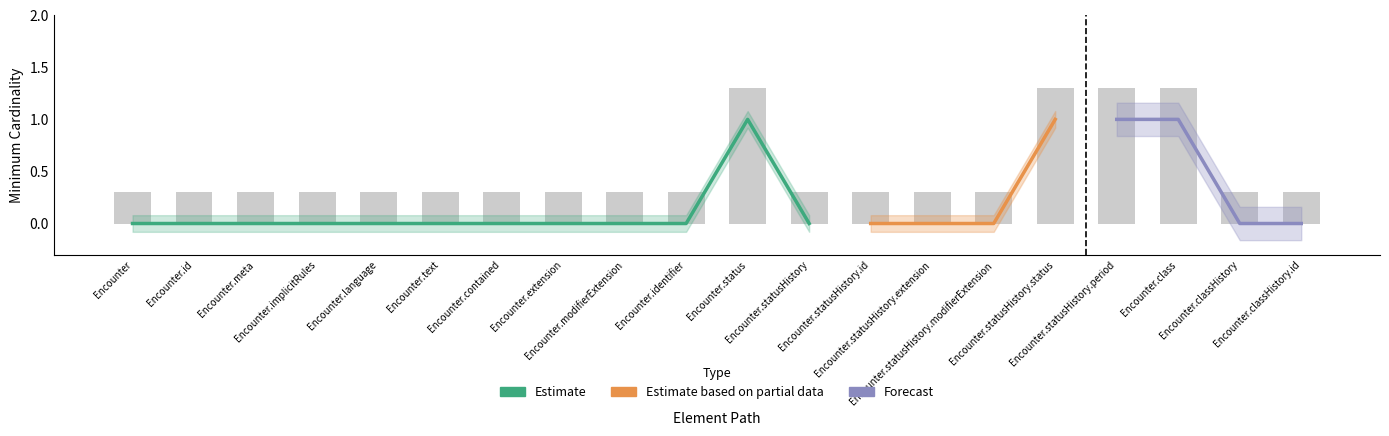

What is the label of the 6th bar from the left?

Encounter.text